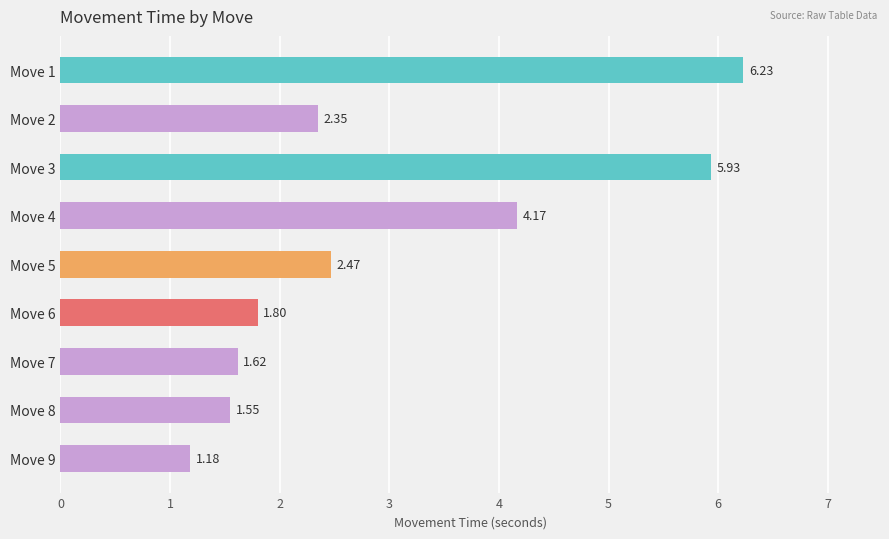

Does the chart contain stacked bars?

No